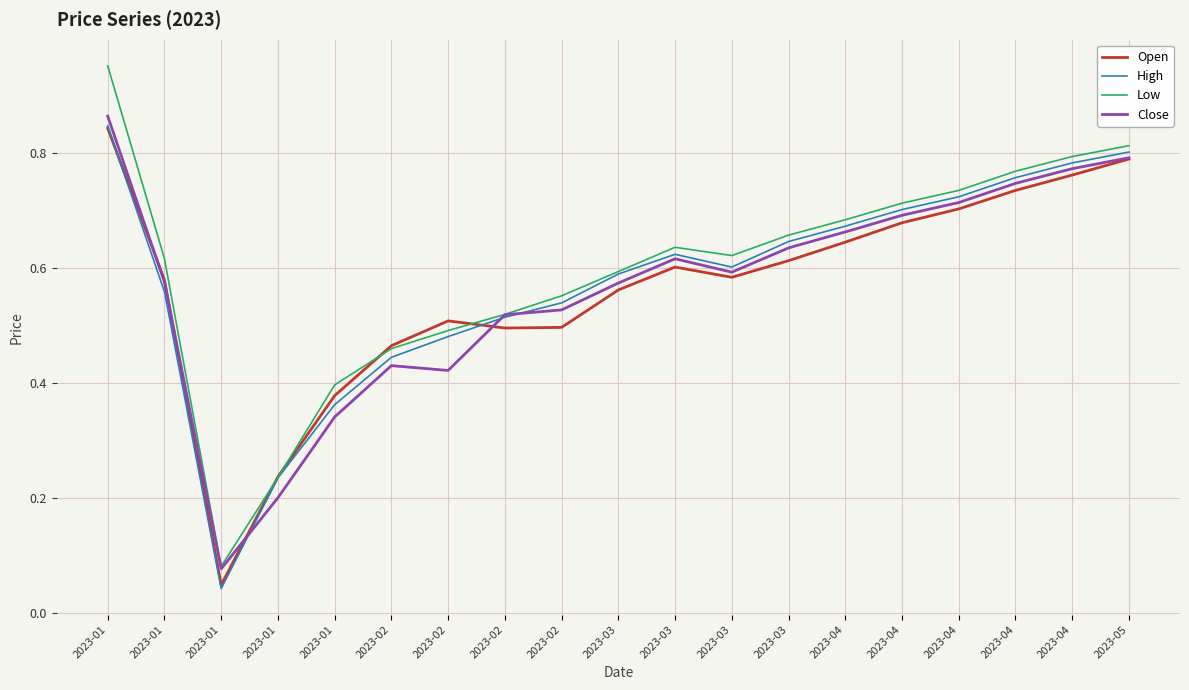

What are all the series names shown in the legend?

Open, High, Low, Close